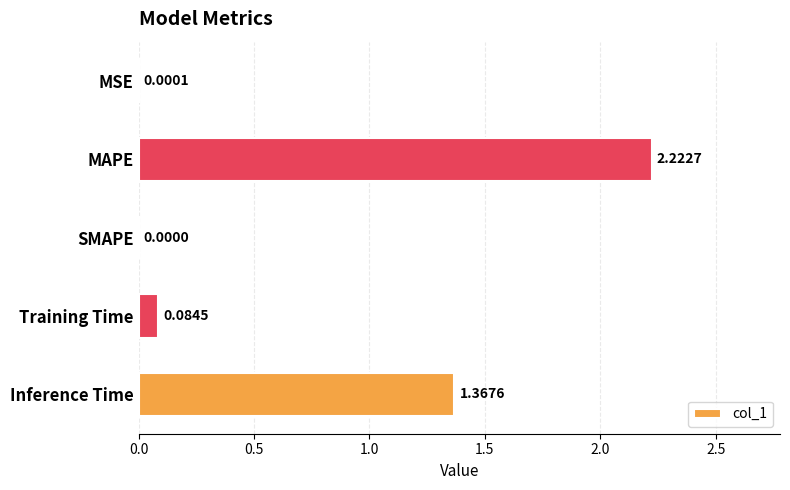

At which category does the chart reach its peak across all series?

MAPE